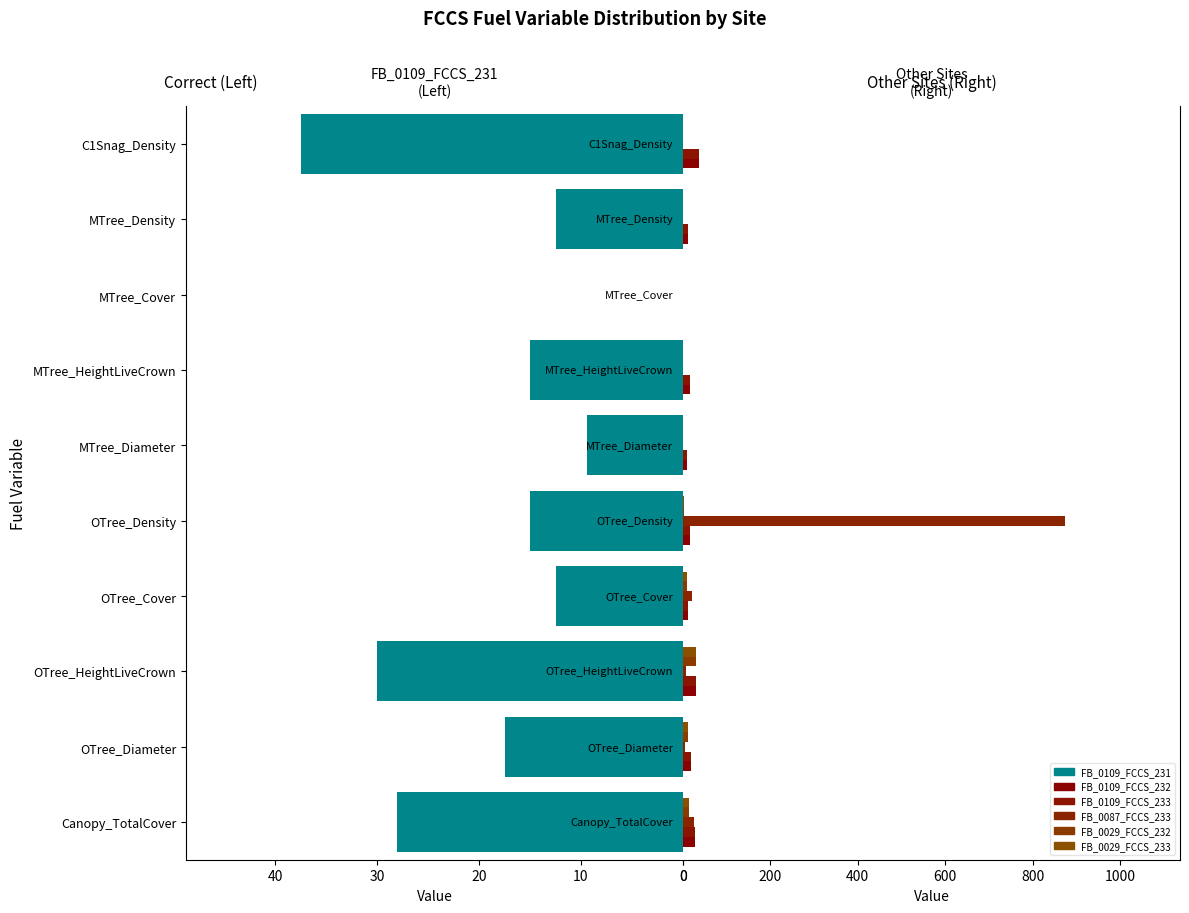

How many distinct data groups are displayed?

6